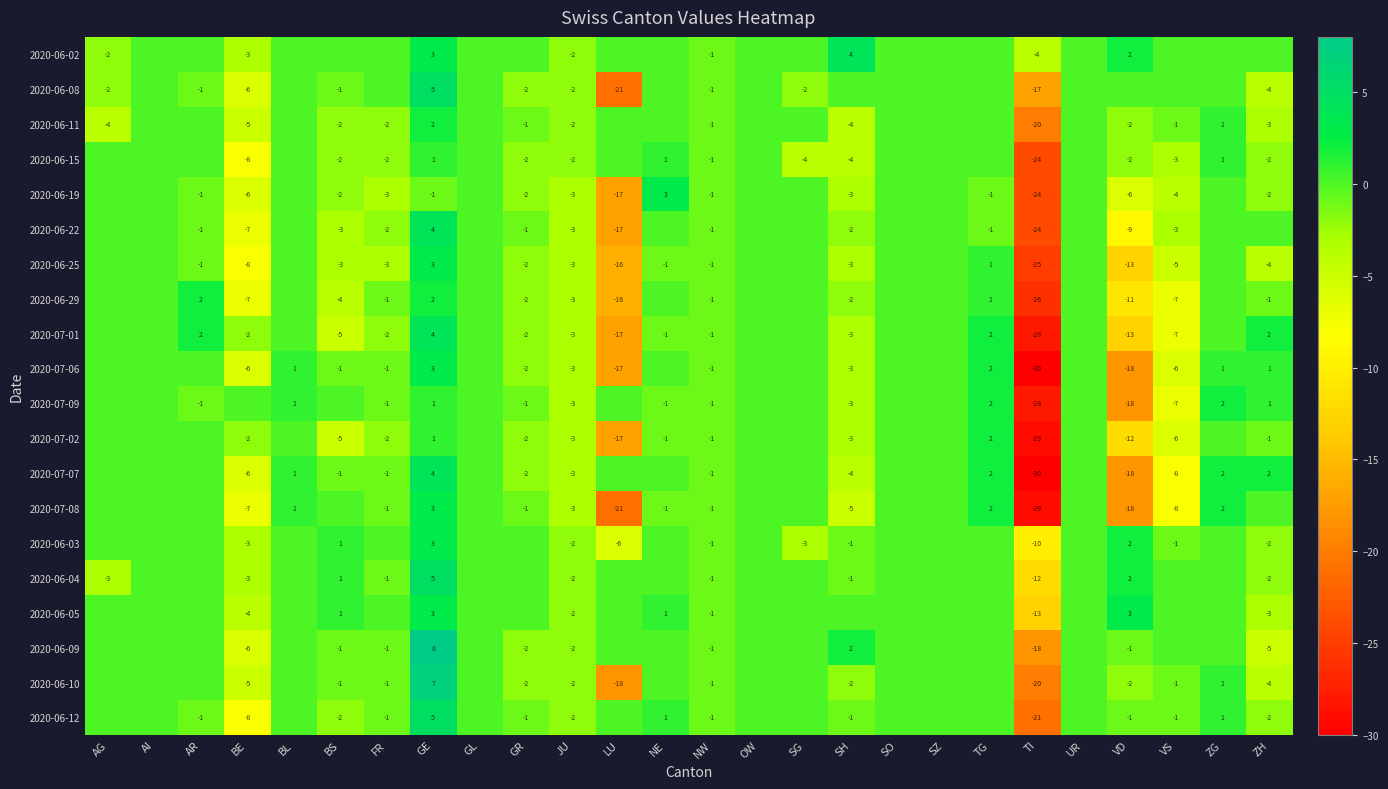

Is it true that 2020-06-22 equals 0 at GR?

False